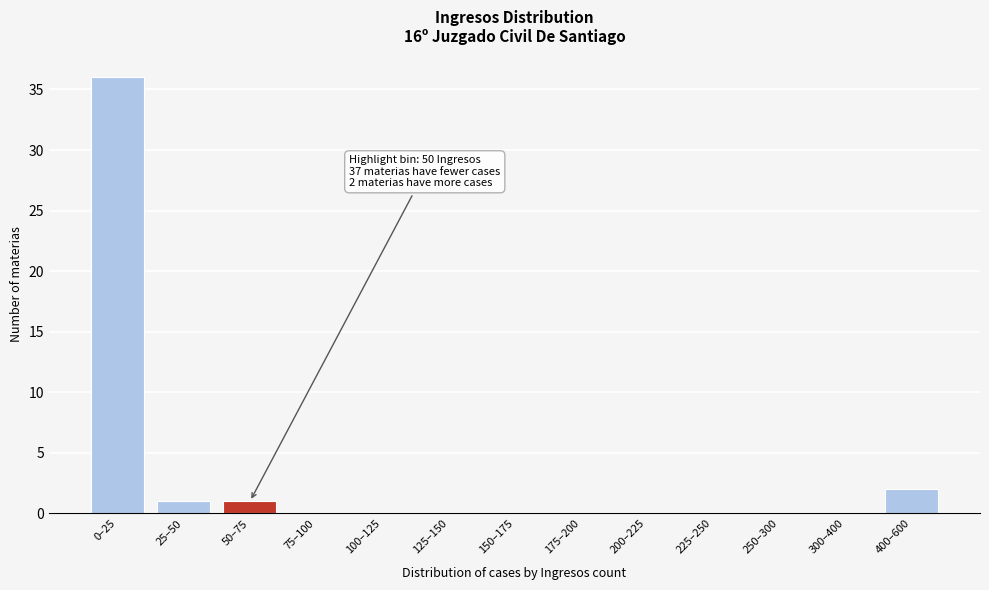

Reading left to right, list all the values displayed in this chart.

0–25=36	25–50=1	50–75=1	75–100=0	100–125=0	125–150=0	150–175=0	175–200=0	200–225=0	225–250=0	250–300=0	300–400=0	400–600=2